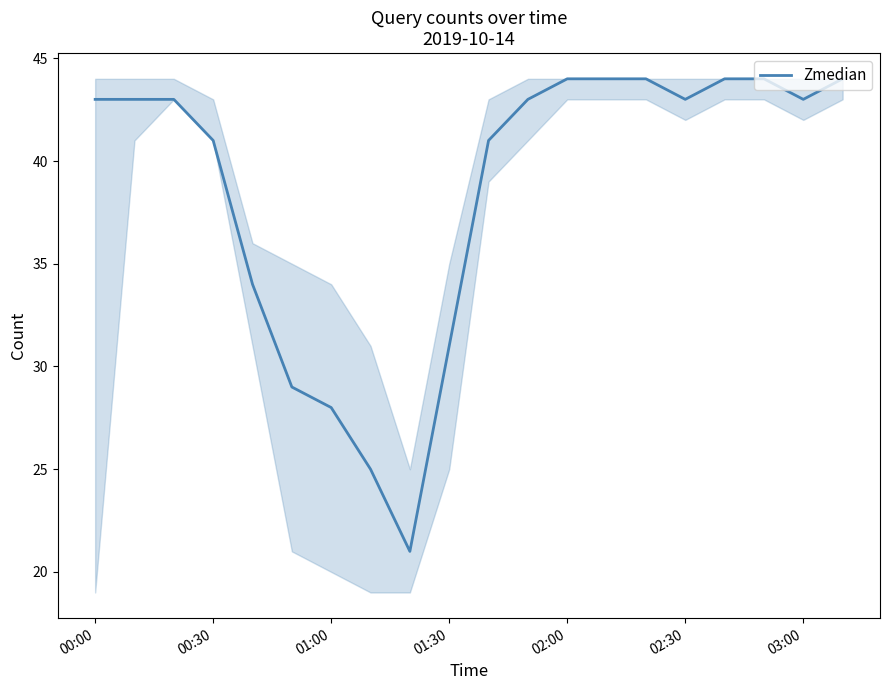

What is the greatest value displayed?

44